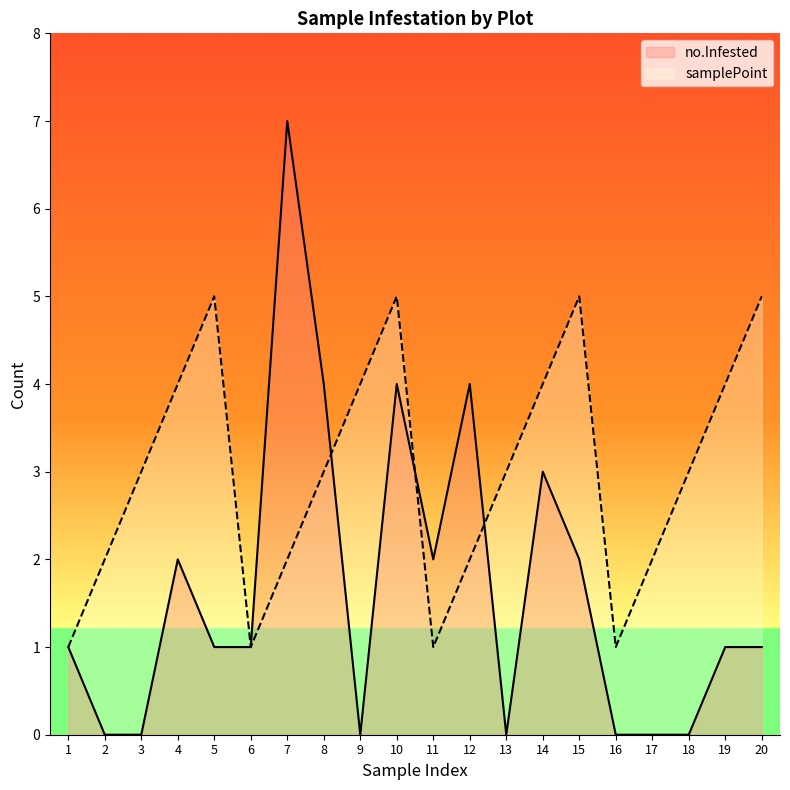

Reading left to right, transcribe all the data shown in this chart.

no.Infested: 1	0	0	2	1	1	7	4	0	4	2	4	0	3	2	0	0	0	1	1
samplePoint: 1	2	3	4	5	1	2	3	4	5	1	2	3	4	5	1	2	3	4	5